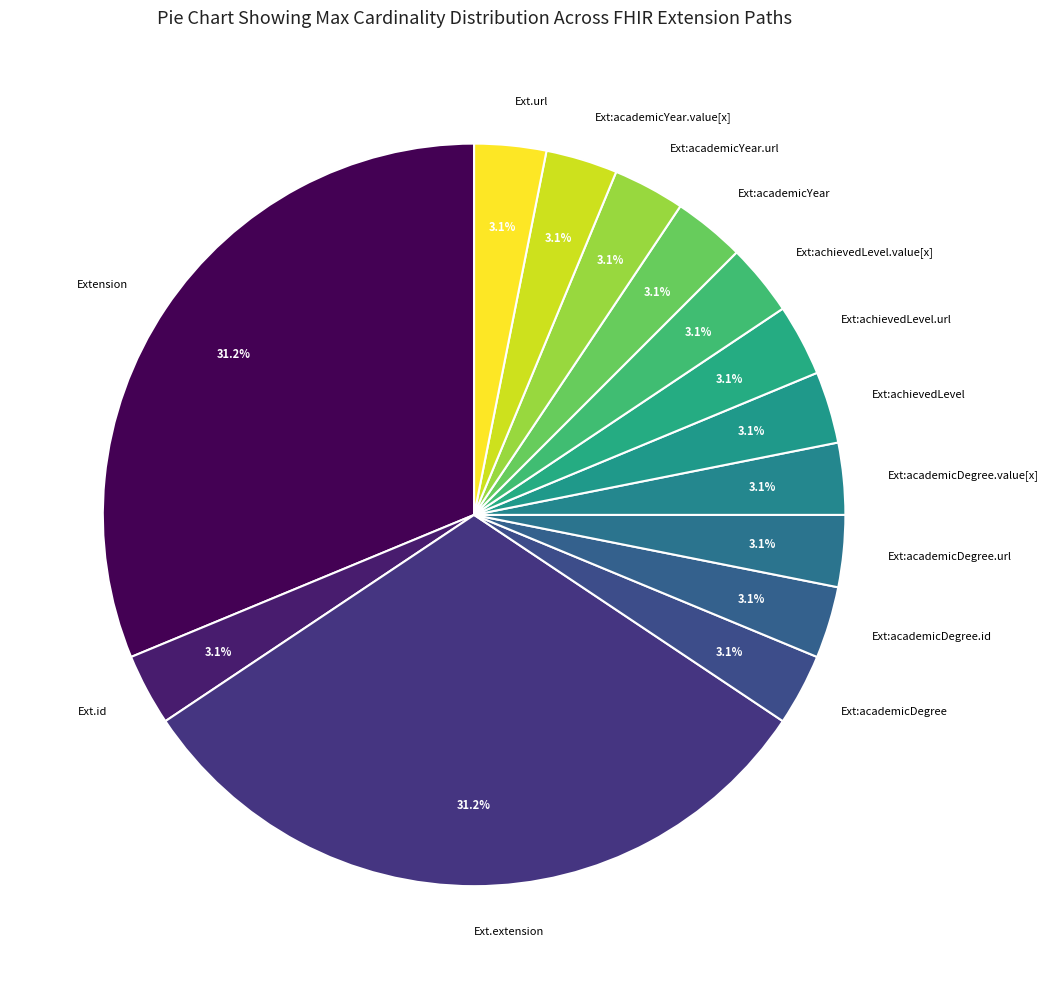

To the nearest percent, what is the average slice percentage?

7%